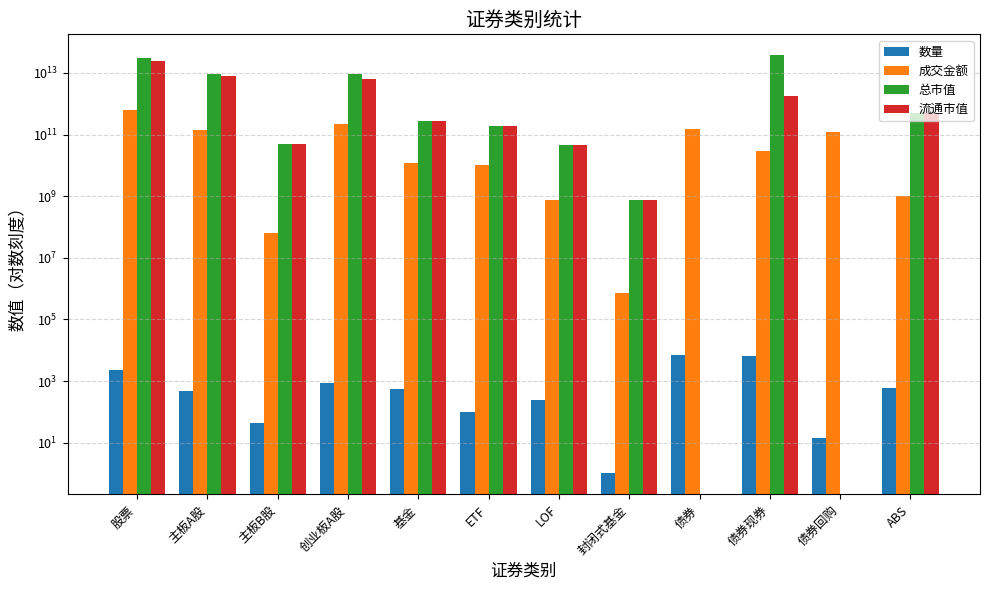

Which series has the largest range (max minus min)?

总市值